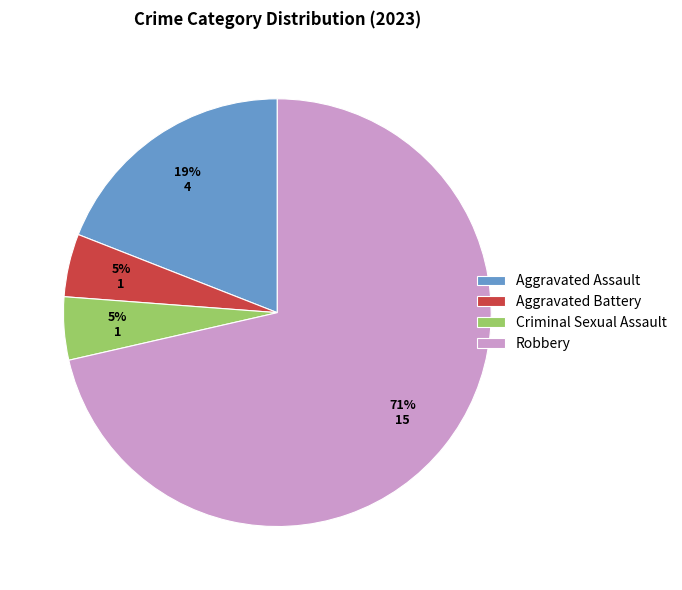

Count the number of slices in the pie.

4